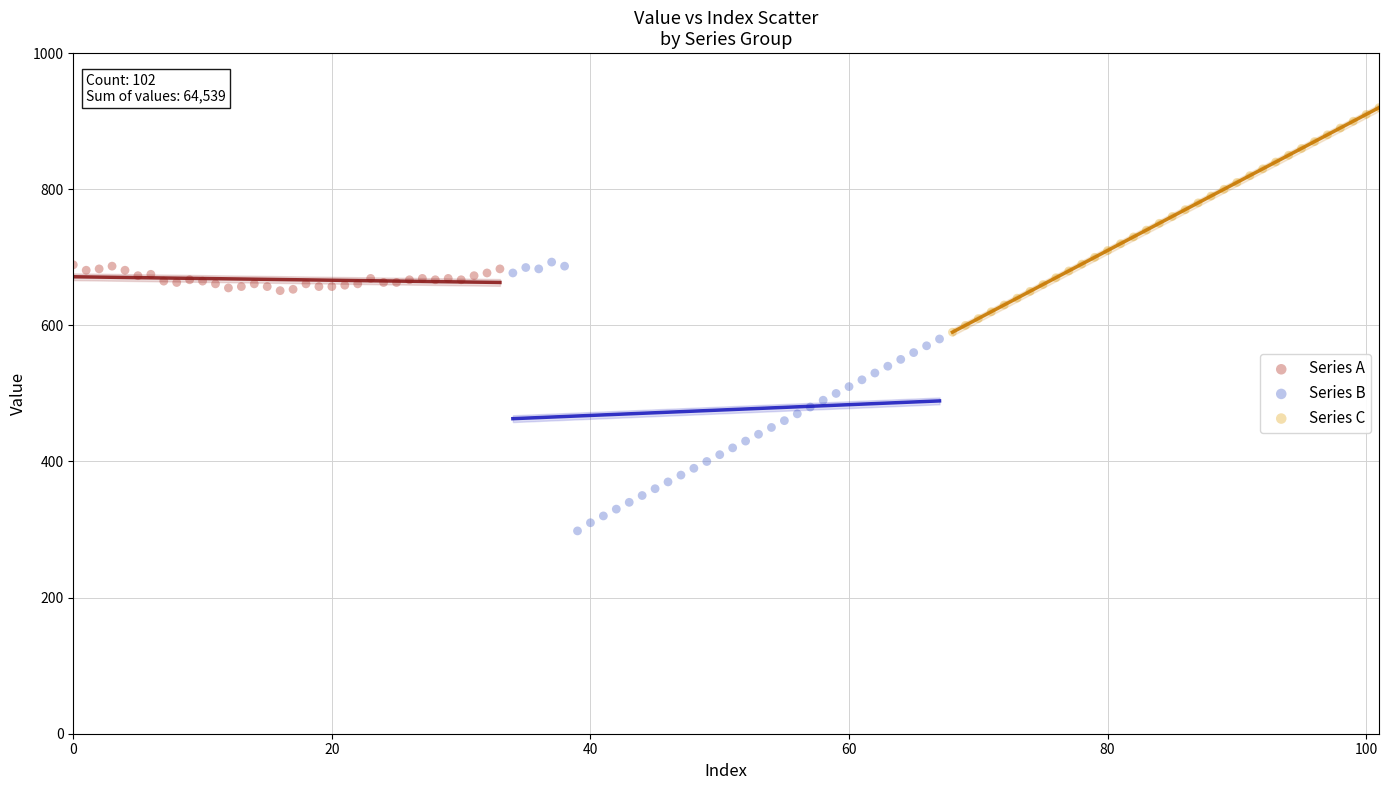

Which series has the largest Y range (max minus min)?

Series B